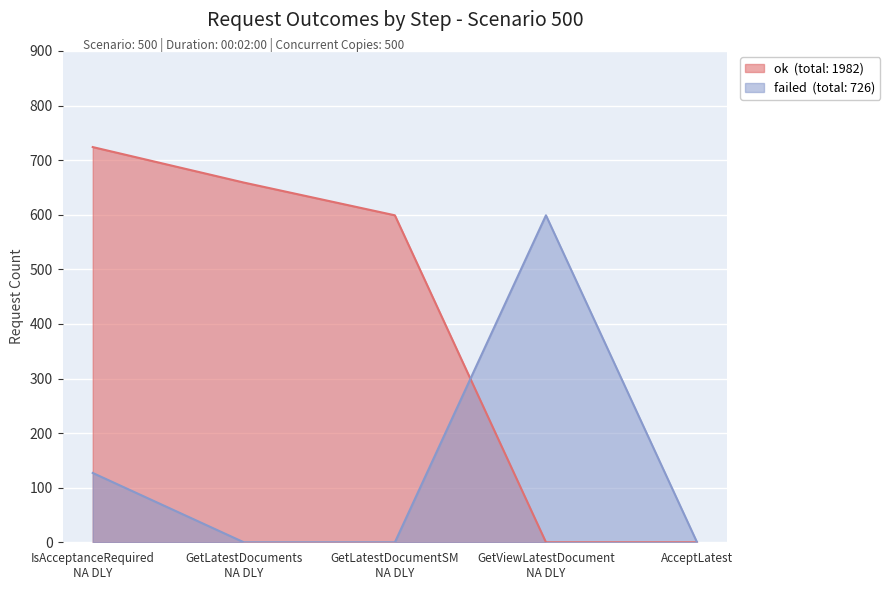

At which label does failed reach its peak?

GetViewLatestDocument NA DLY